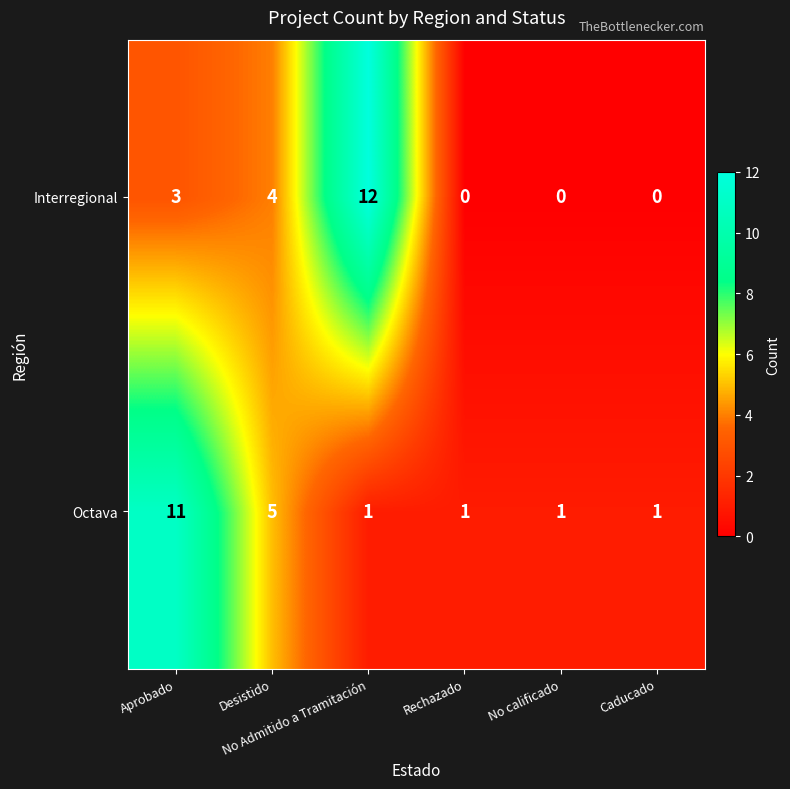

What is the difference between the second highest and second lowest values in the Interregional series?

4